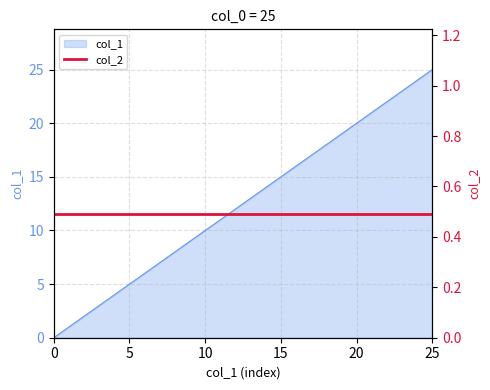

What is the difference between the maximum and minimum values?

25